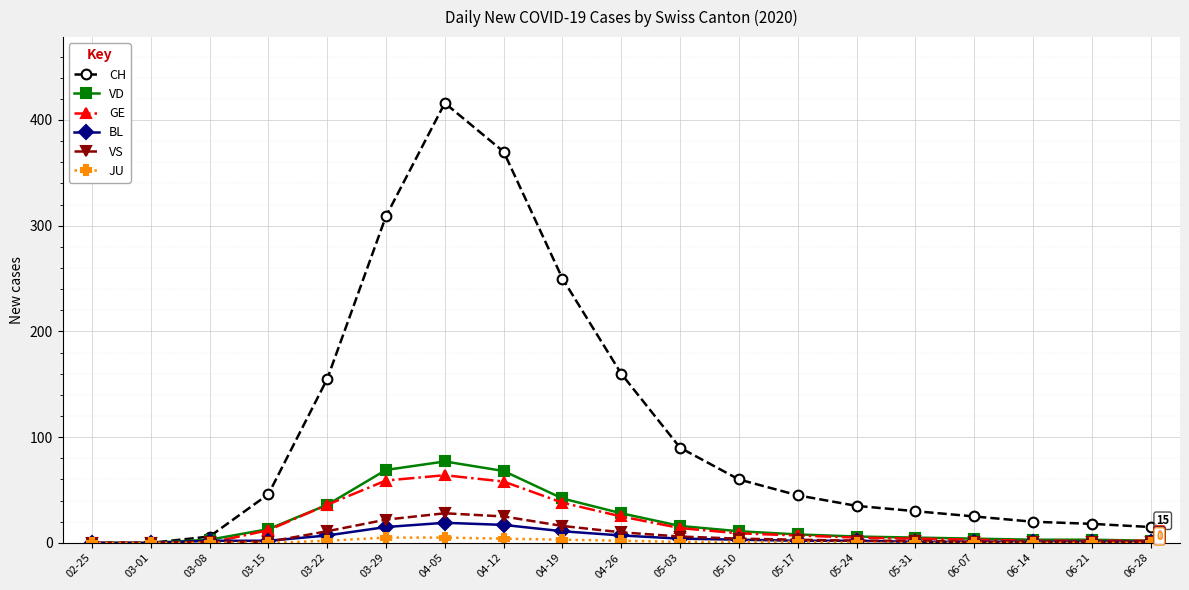

What position from the right is 06-21?

2